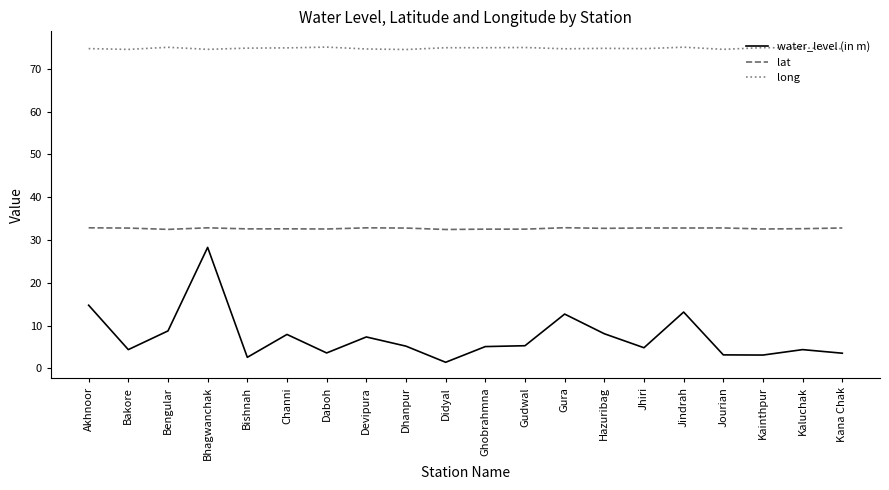

What is the difference between the lat values at Channi and Didyal?

0.2